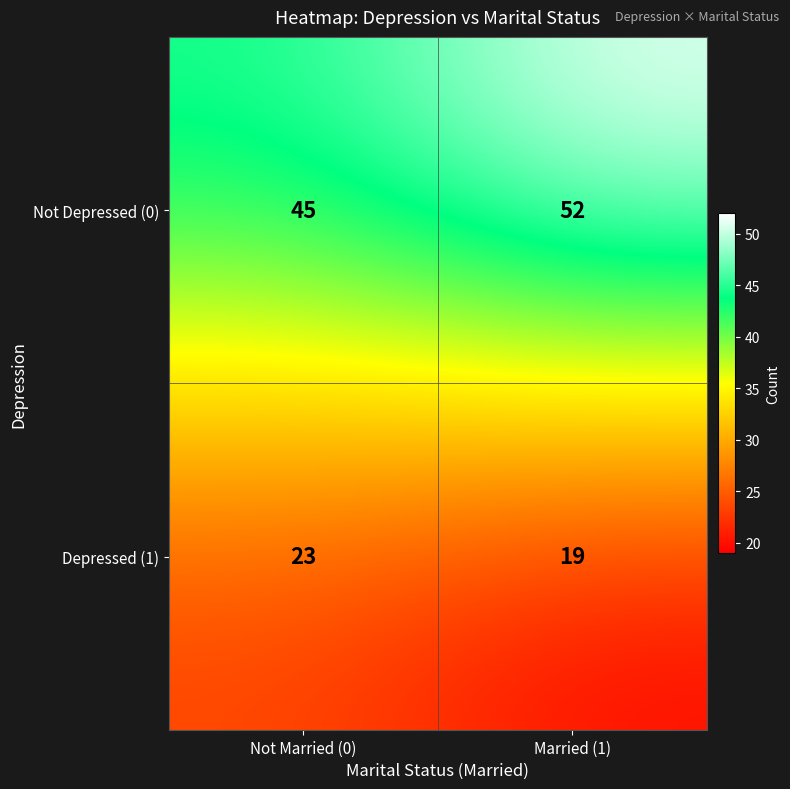

What is the total value across all series at Not Married (0)?

68